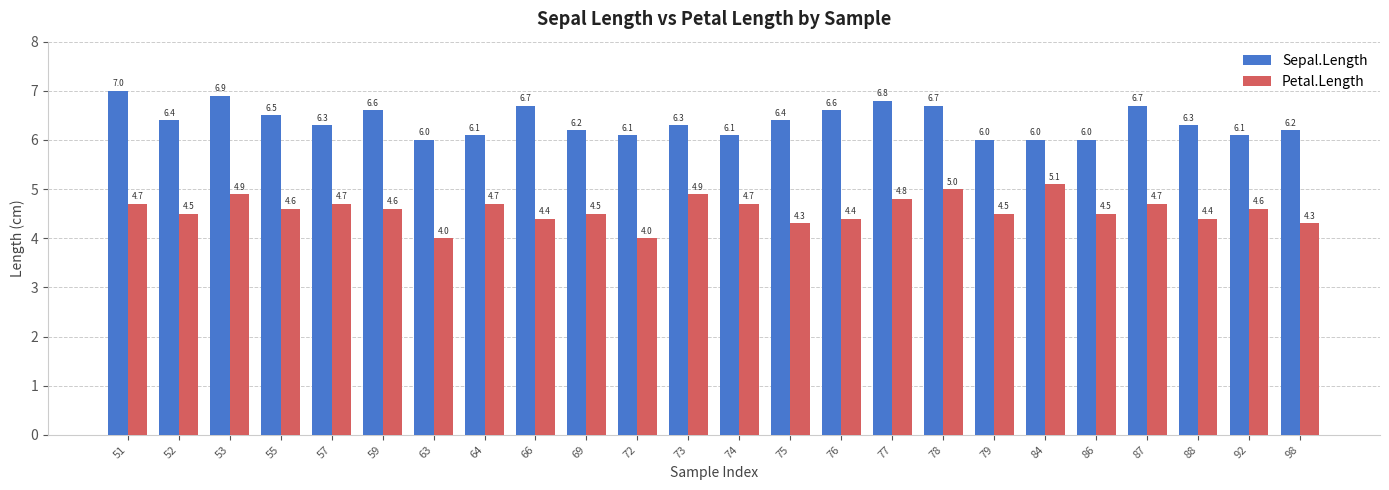

Reading left to right, transcribe all the data shown in this chart.

Sepal.Length: 7.0	6.4	6.9	6.5	6.3	6.6	6.0	6.1	6.7	6.2	6.1	6.3	6.1	6.4	6.6	6.8	6.7	6.0	6.0	6.0	6.7	6.3	6.1	6.2
Petal.Length: 4.7	4.5	4.9	4.6	4.7	4.6	4.0	4.7	4.4	4.5	4.0	4.9	4.7	4.3	4.4	4.8	5.0	4.5	5.1	4.5	4.7	4.4	4.6	4.3